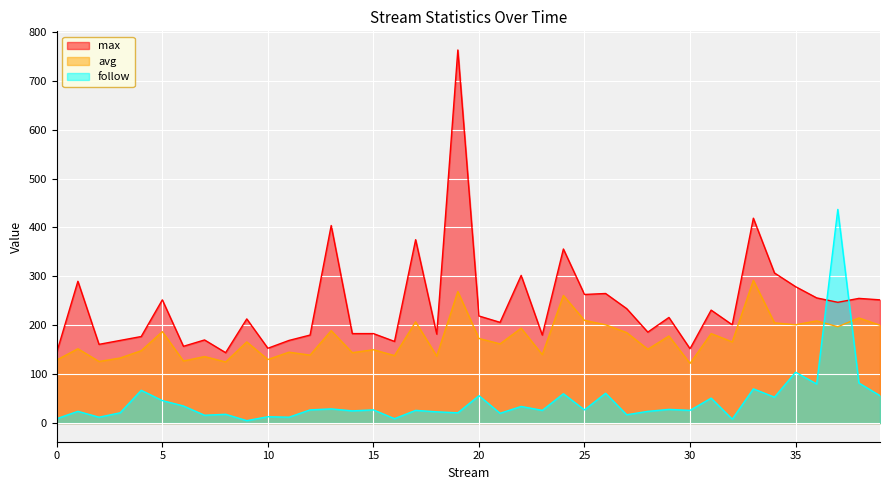

Which series has the widest spread of values?

max